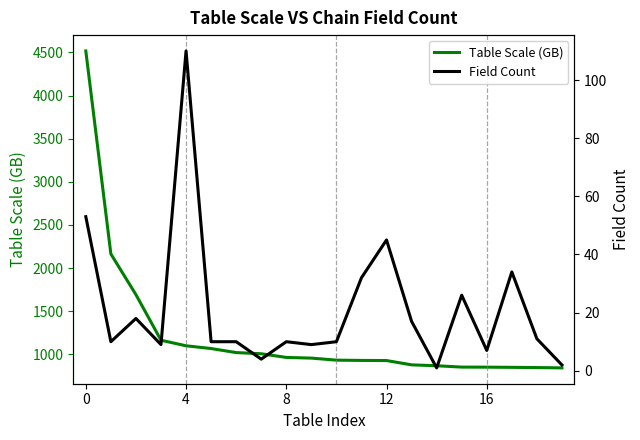

The value of Table Scale (GB) at 16 is 520.4. True or false?

False